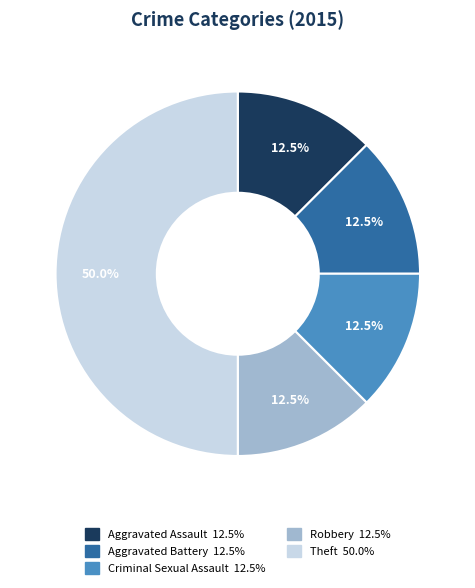

How many segments does this pie chart have?

5